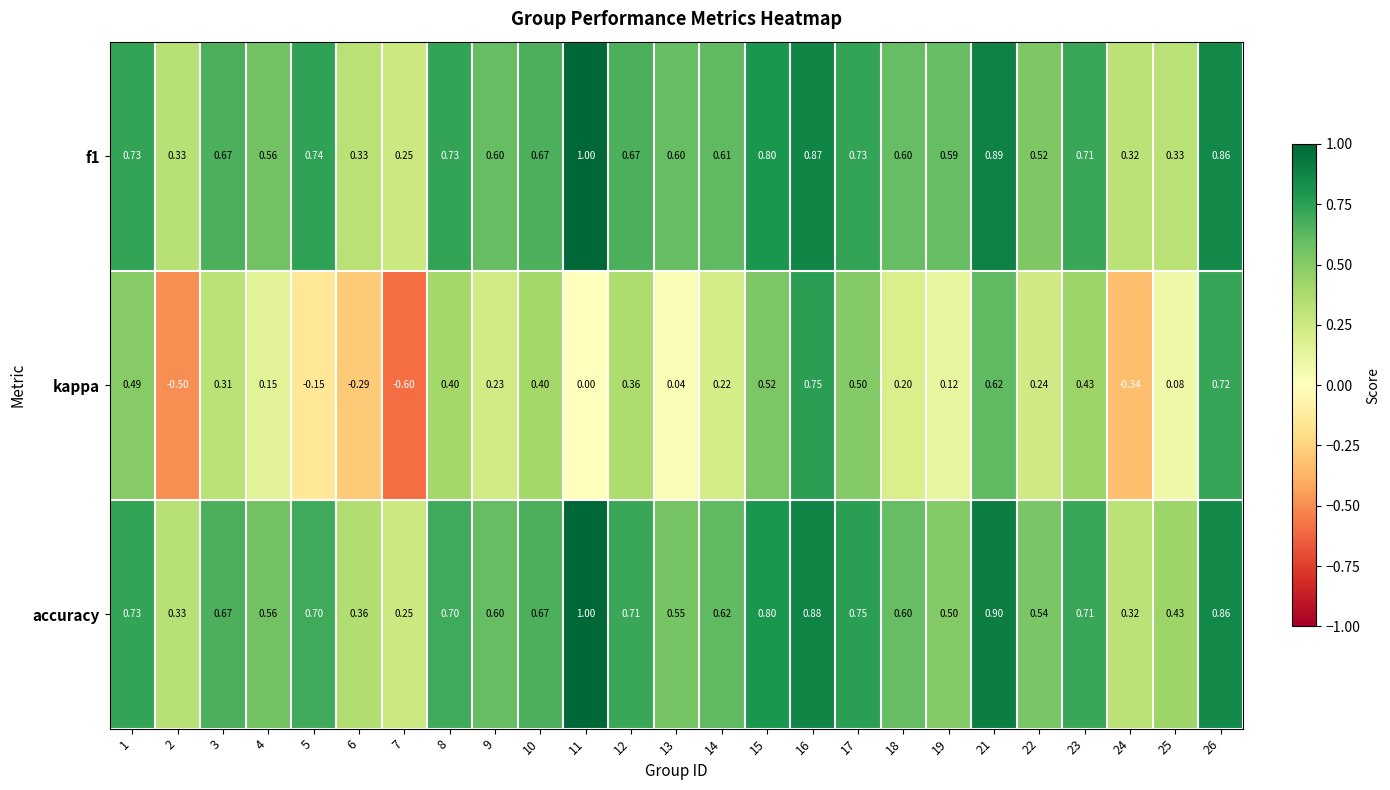

Is the value of accuracy at 24 greater than the value of kappa at 10?

No